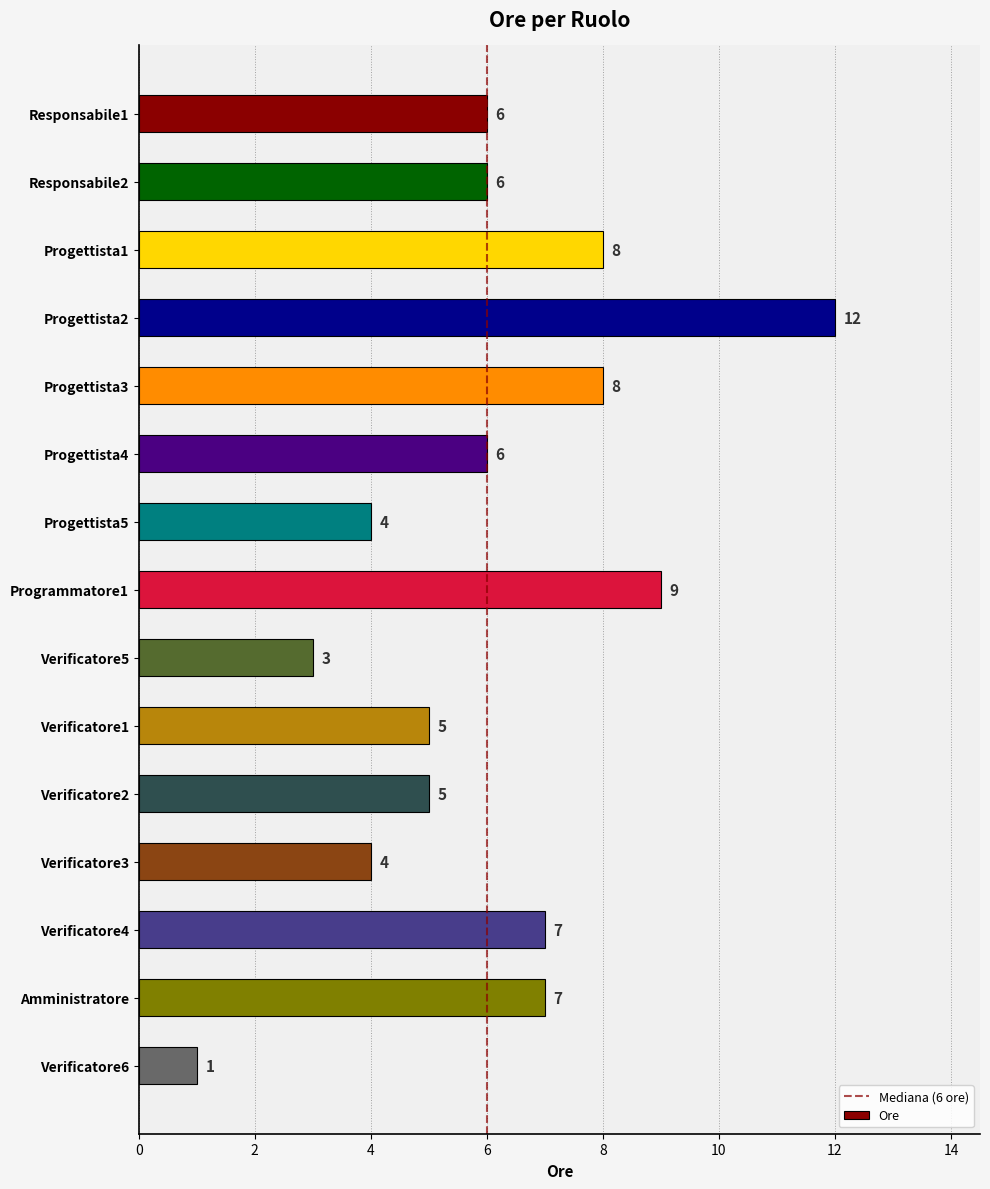

Reading top to bottom, list all the values displayed in this chart.

Responsabile1=6	Responsabile2=6	Progettista1=8	Progettista2=12	Progettista3=8	Progettista4=6	Progettista5=4	Programmatore1=9	Verificatore5=3	Verificatore1=5	Verificatore2=5	Verificatore3=4	Verificatore4=7	Amministratore=7	Verificatore6=1